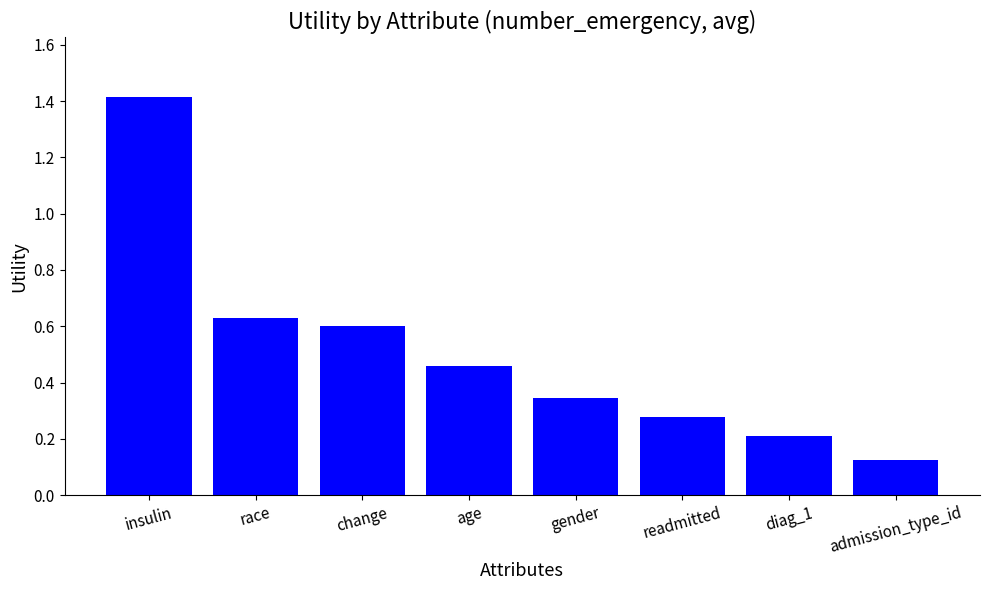

At which label is the value closest to 0?

admission_type_id